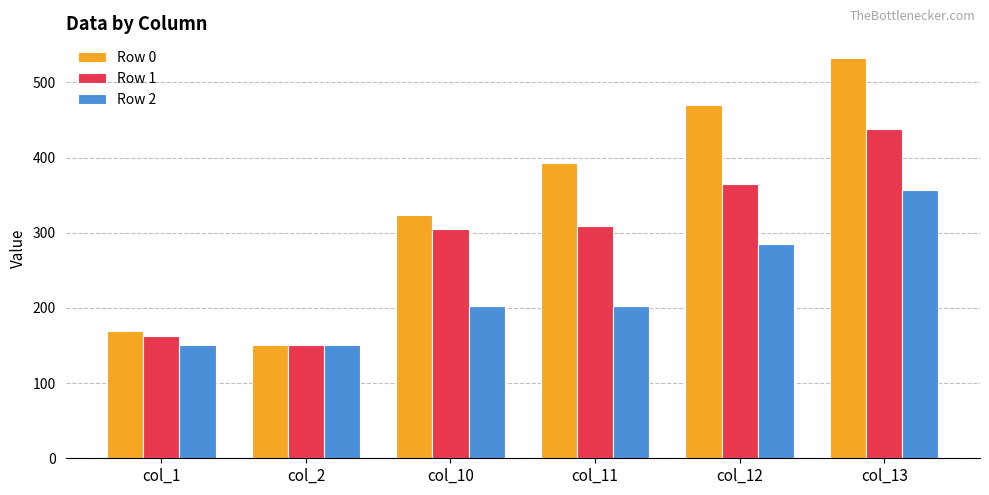

At which category is the sum across all series the highest?

col_13